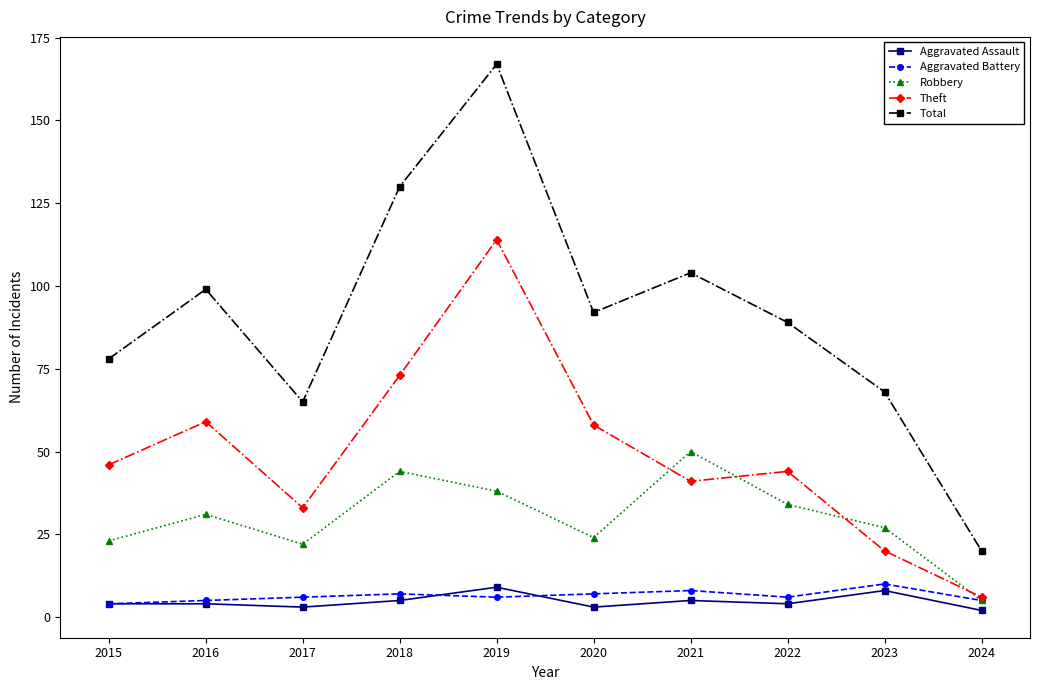

Reading left to right, extract all data points from this chart.

Aggravated Assault: 4	4	3	5	9	3	5	4	8	2
Aggravated Battery: 4	5	6	7	6	7	8	6	10	5
Robbery: 23	31	22	44	38	24	50	34	27	5
Theft: 46	59	33	73	114	58	41	44	20	6
Total: 78	99	65	130	167	92	104	89	68	20